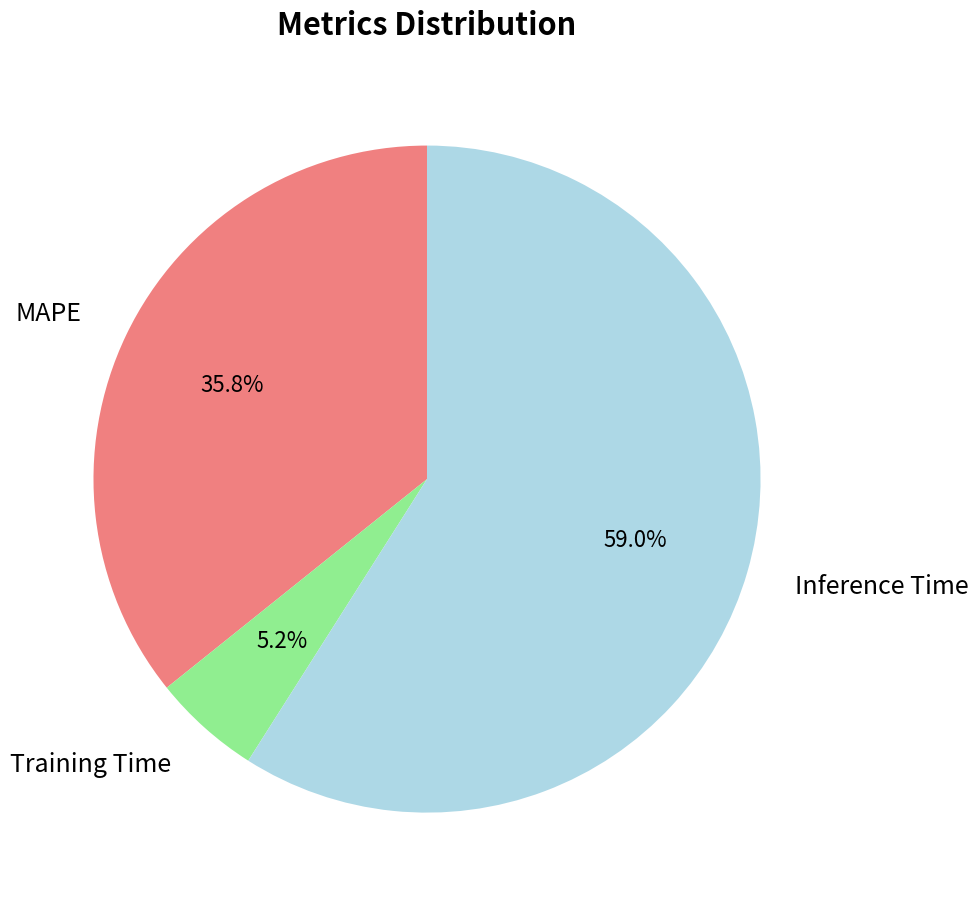

Does Inference Time represent more than half of the total?

Yes